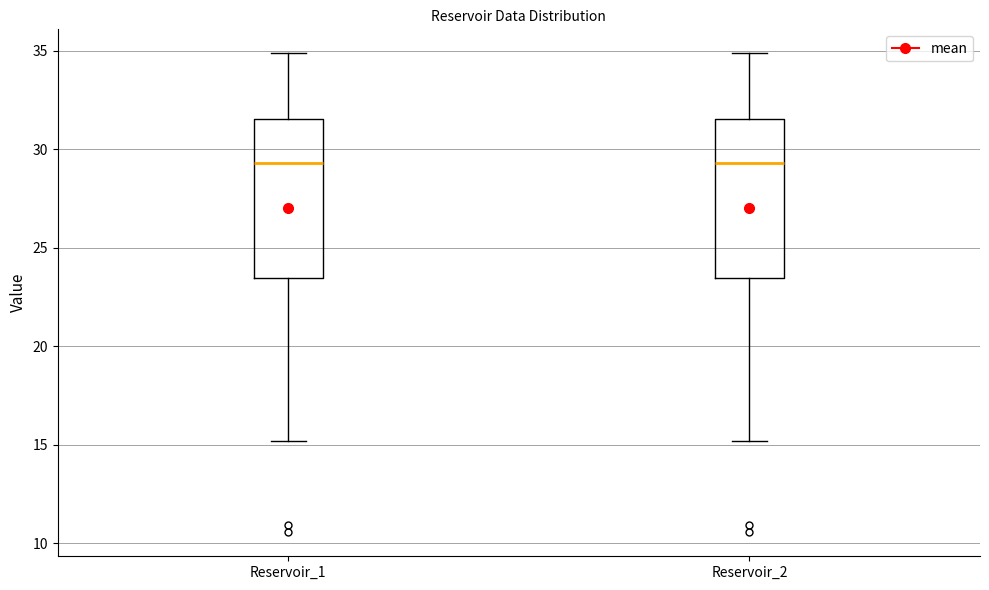

Reading left to right, transcribe this box plot: for each box, give where its median line is, the range the box spans, and where its two whiskers end, as read against the y-axis. The values are not printed on the chart, so give them approximately, as read against the axis.

Reservoir_1: median 29.5, box 23.5 to 31.5, whiskers 15.0 to 35.0
Reservoir_2: median 29.5, box 23.5 to 31.5, whiskers 15.0 to 35.0